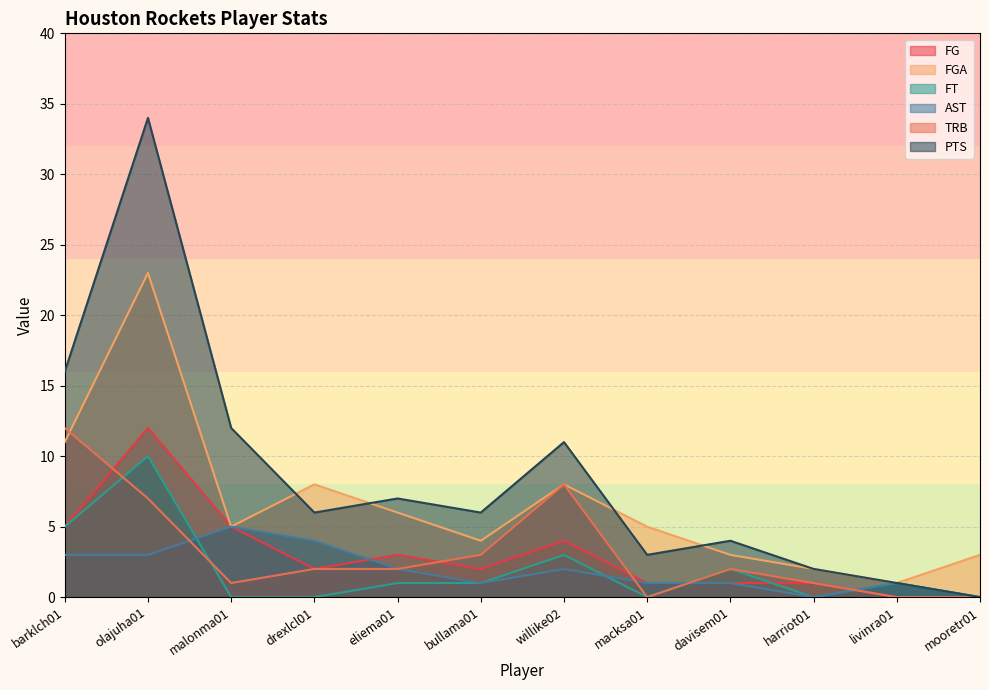

How many data points in AST are above 2?

4